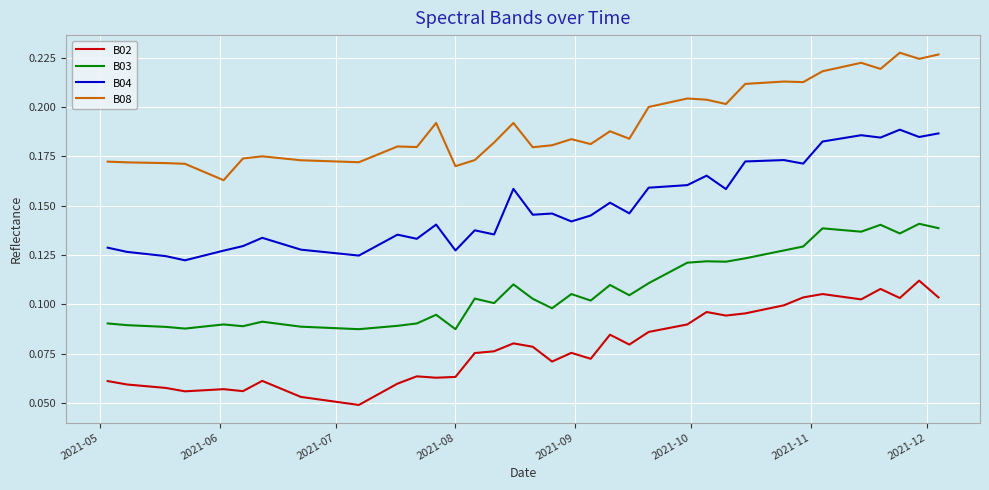

True or false: B08 and B04 cross at least once.

False